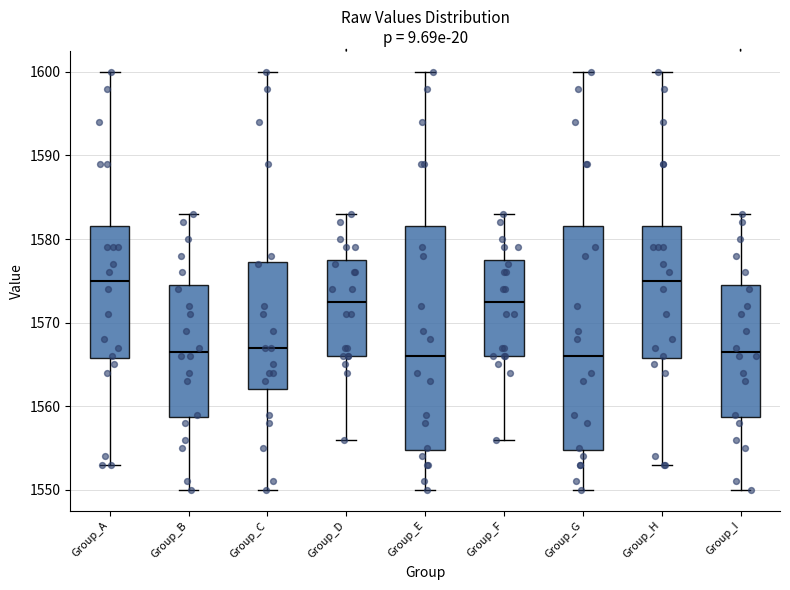

Reading left to right, read every box against the y-axis: the position of its median line, the range the box covers, and the ends of its whiskers. The values are not printed on the chart, so give them approximately, as read against the axis.

Group_A: median 1575, box 1566 to 1582, whiskers 1553 to 1600
Group_B: median 1567, box 1559 to 1575, whiskers 1550 to 1583
Group_C: median 1567, box 1562 to 1577, whiskers 1550 to 1600
Group_D: median 1573, box 1566 to 1578, whiskers 1556 to 1583
Group_E: median 1566, box 1555 to 1582, whiskers 1550 to 1600
Group_F: median 1573, box 1566 to 1578, whiskers 1556 to 1583
Group_G: median 1566, box 1555 to 1582, whiskers 1550 to 1600
Group_H: median 1575, box 1566 to 1582, whiskers 1553 to 1600
Group_I: median 1567, box 1559 to 1575, whiskers 1550 to 1583